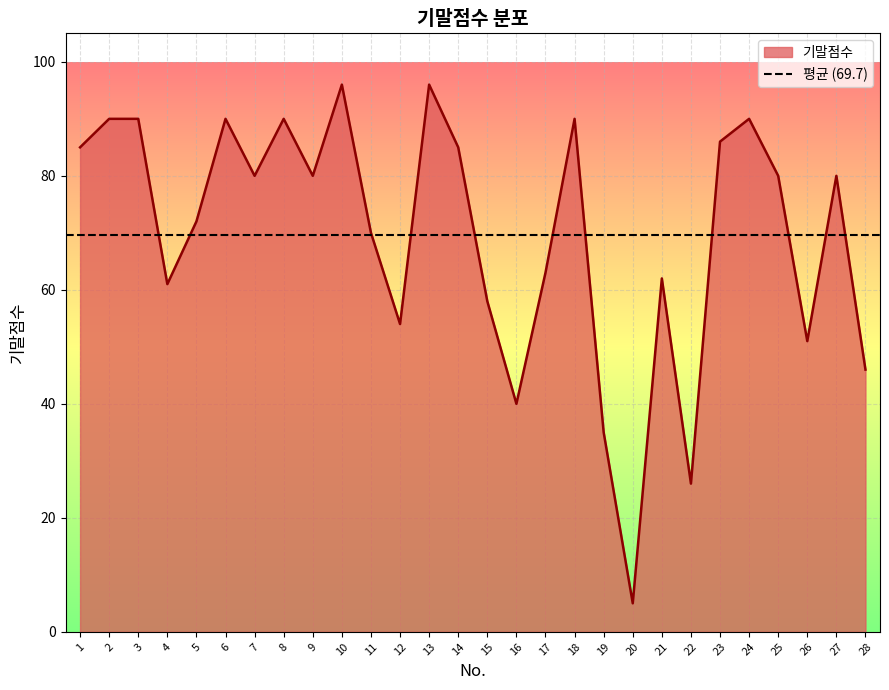

Which category has the highest value across all series?

10